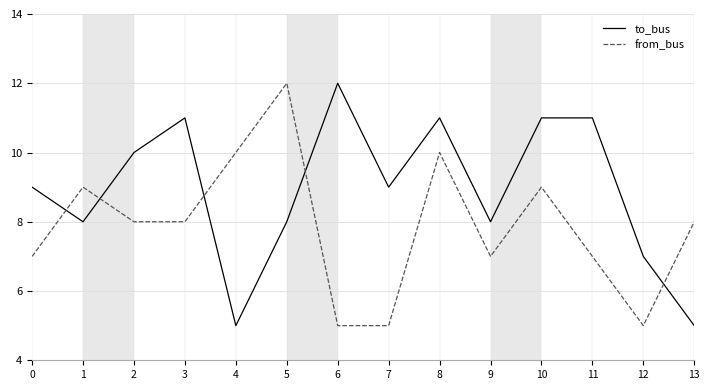

True or false: to_bus has a value of 3 at 5.

False